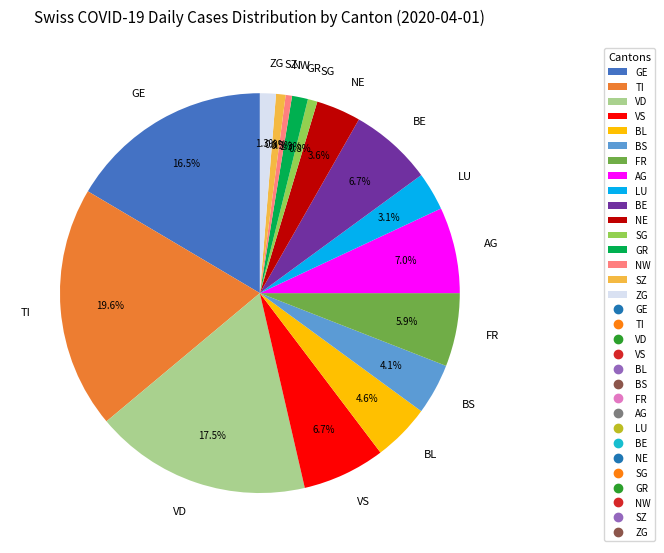

What is the total percentage of NE and BS?

7.7%